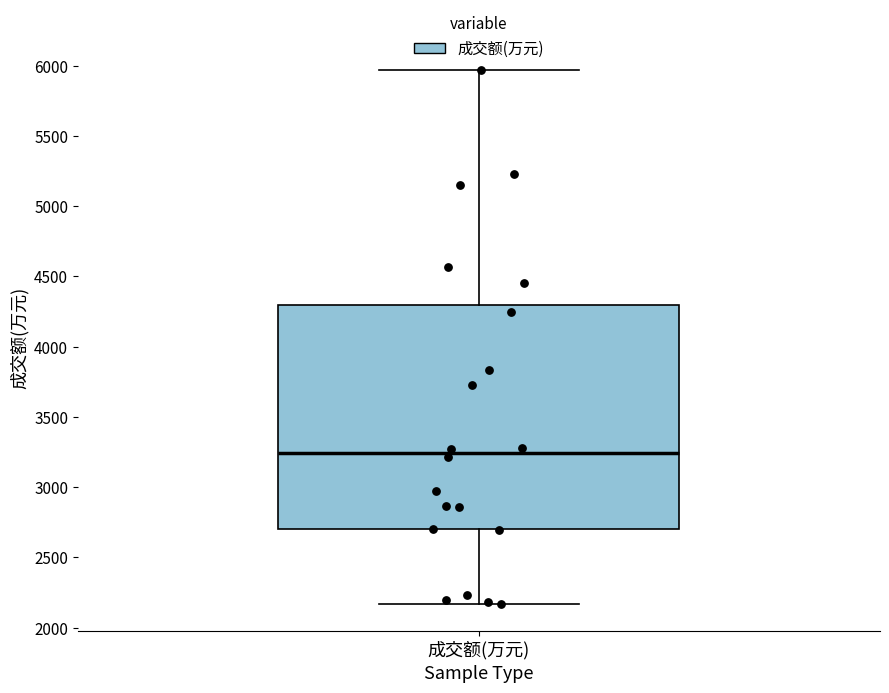

Transcribe this box plot: give where the median line is, the range the box spans, and where the two whiskers end, as read against the y-axis. The values are not printed on the chart, so give them approximately, as read against the axis.

median 3250, box 2700 to 4300, whiskers 2150 to 5950